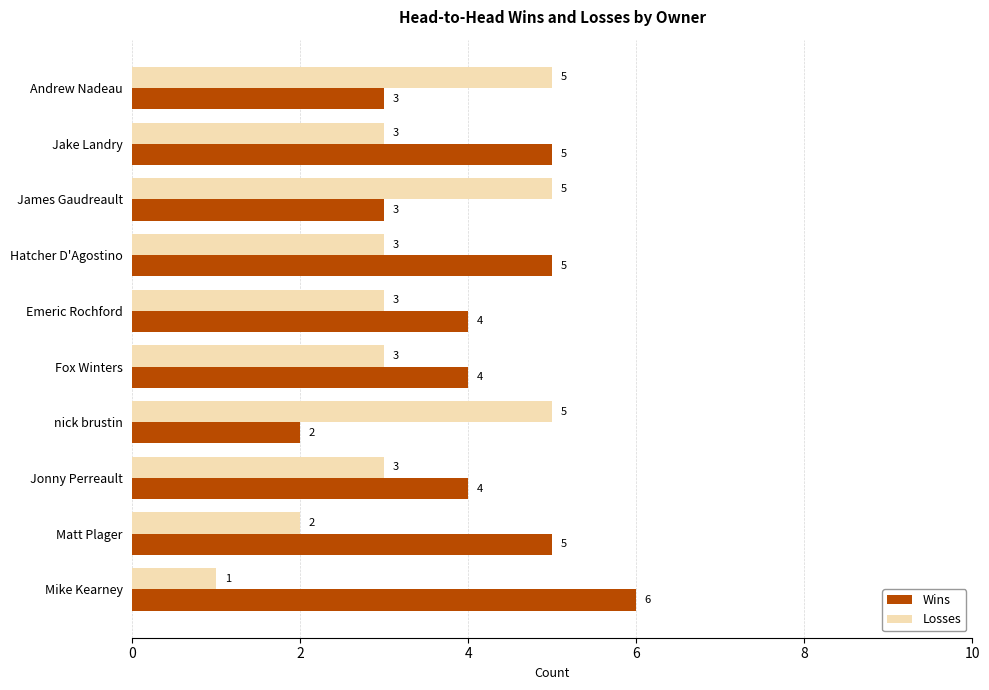

List the series in order of their overall mean, highest first.

Wins, Losses